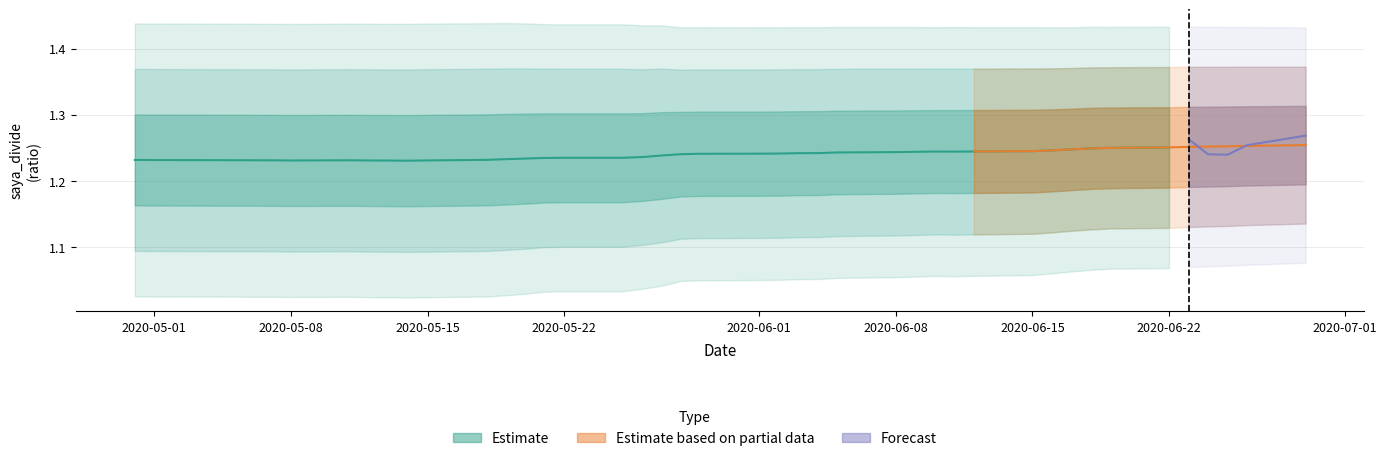

At which category does saya_divide_std reach its first local peak?

7